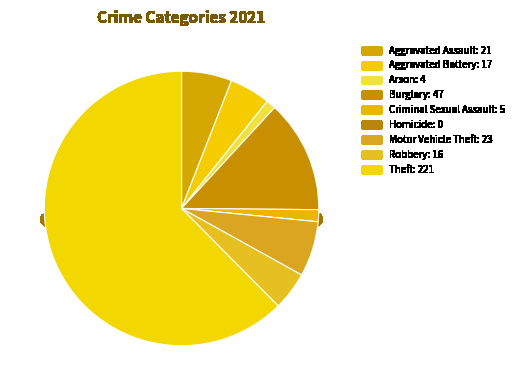

Rank the categories by value from lowest to highest.

Homicide, Arson, Criminal Sexual Assault, Robbery, Aggravated Battery, Aggravated Assault, Motor Vehicle Theft, Burglary, Theft